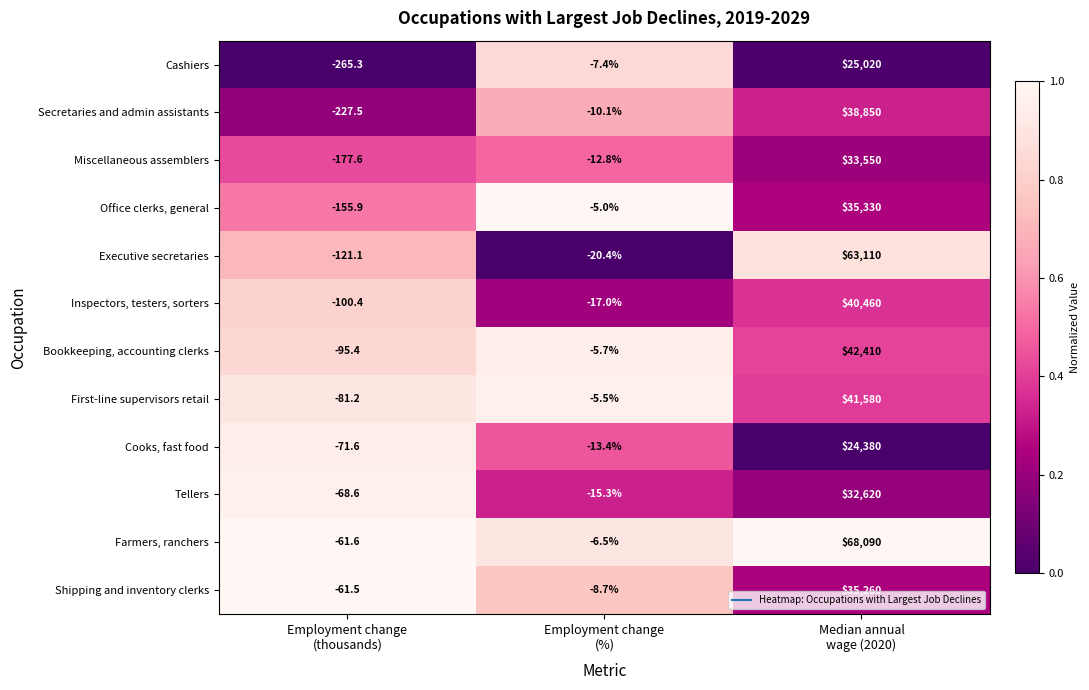

What is the minimum value shown in the chart?

-265.3